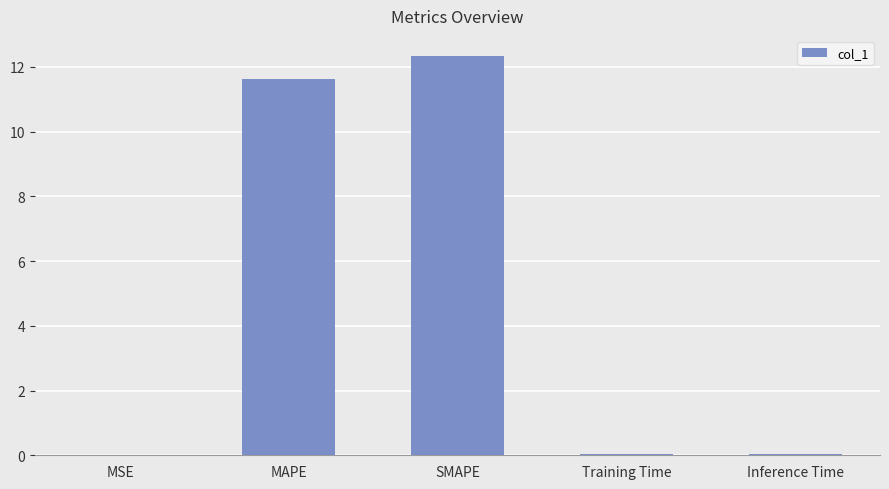

Read the value at MAPE.

11.6